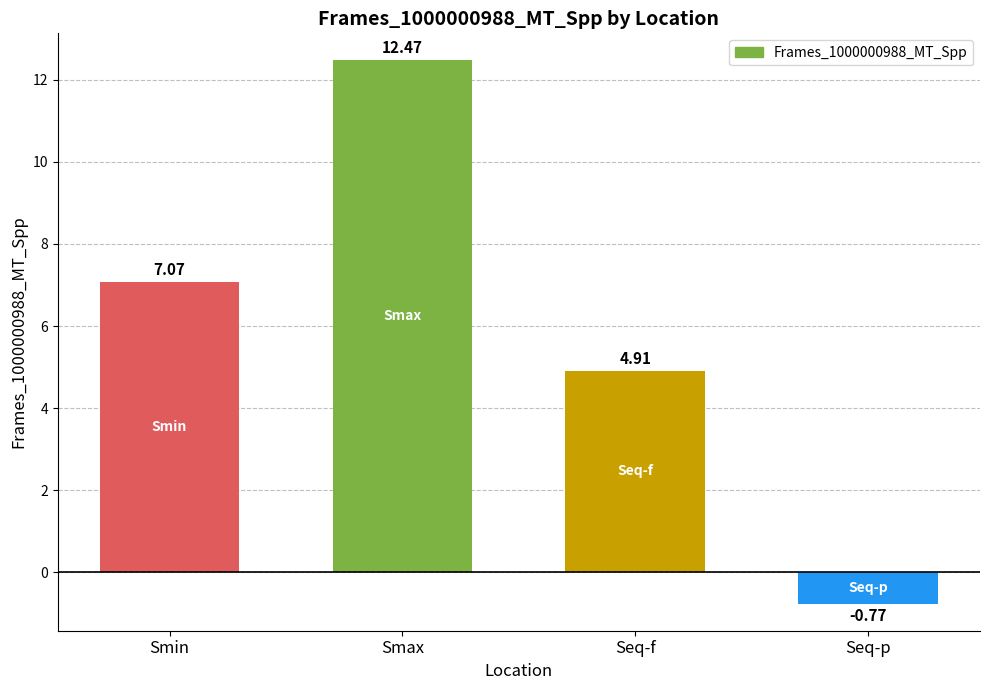

What is the label of the 3rd bar from the right?

Smax